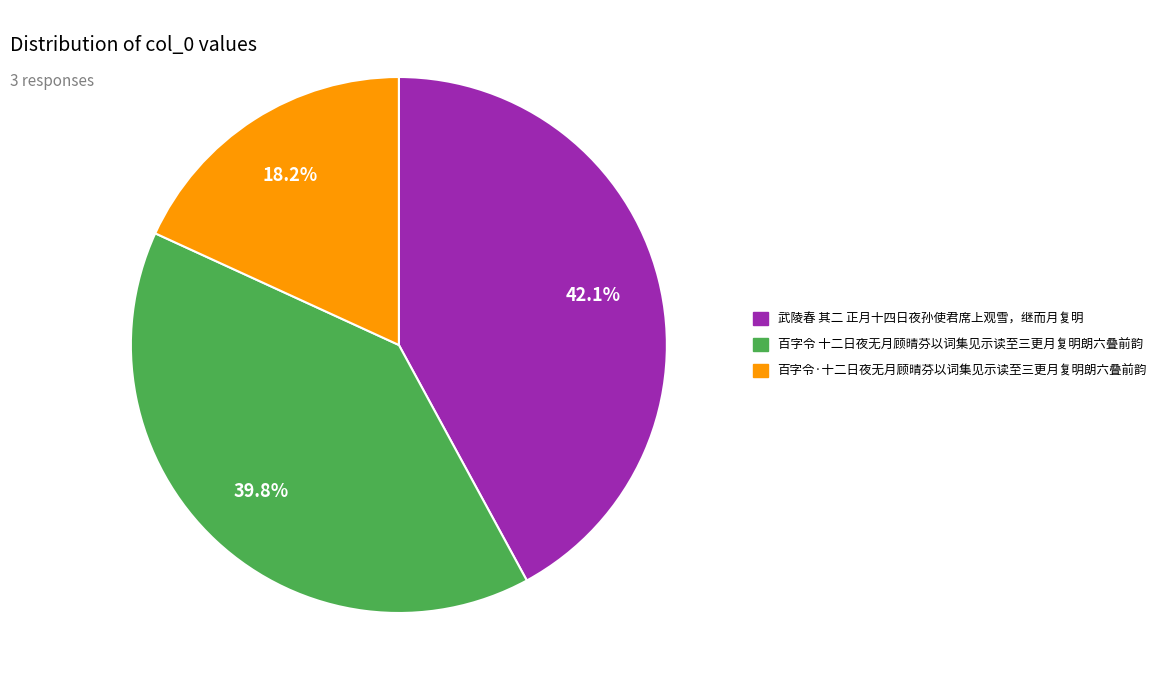

Is there any slice that represents more than half of the pie?

No